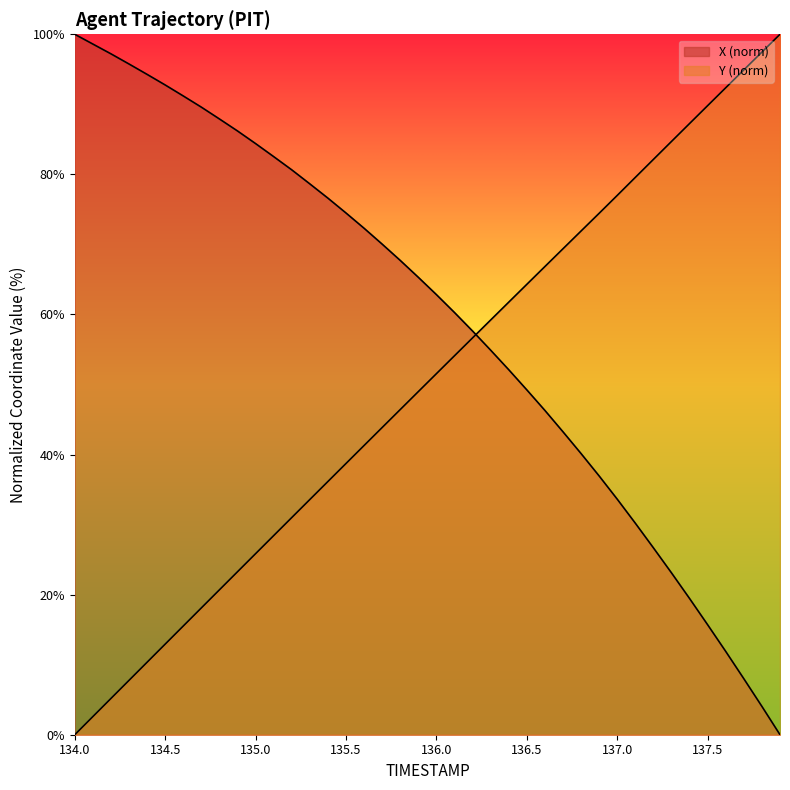

How many data points in Y are above 51?

20